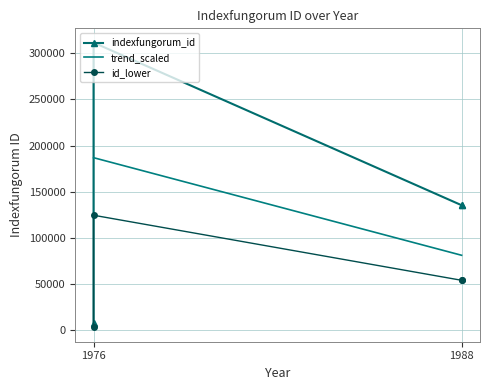

True or false: the data shows 429243 at 1976 (spumigena).

False